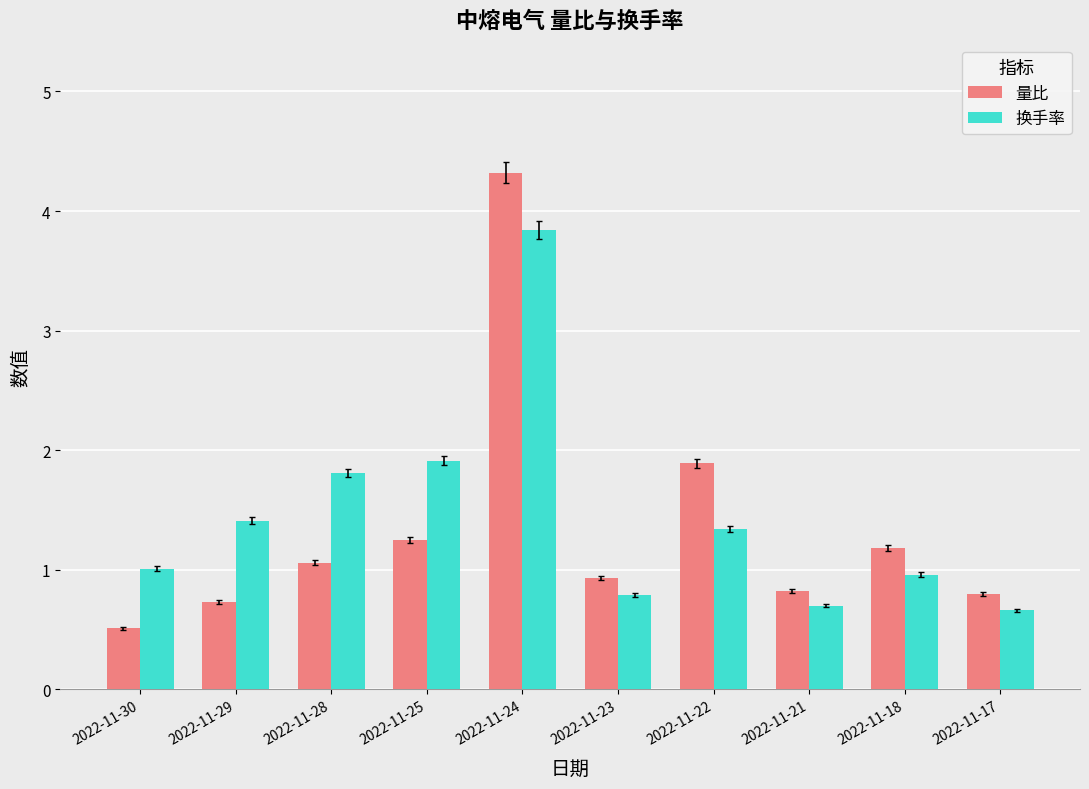

The 换手率 series shows 2.3 at 2022-11-29. True or false?

False